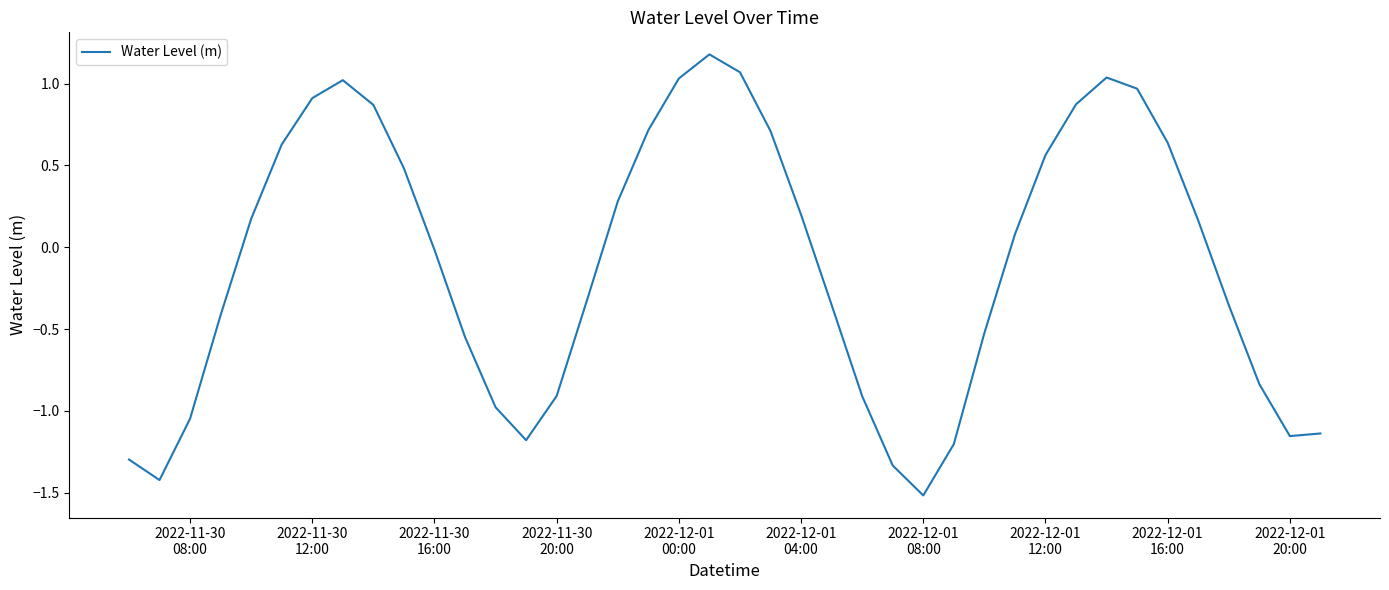

What is the minimum value shown in the chart?

-1.5